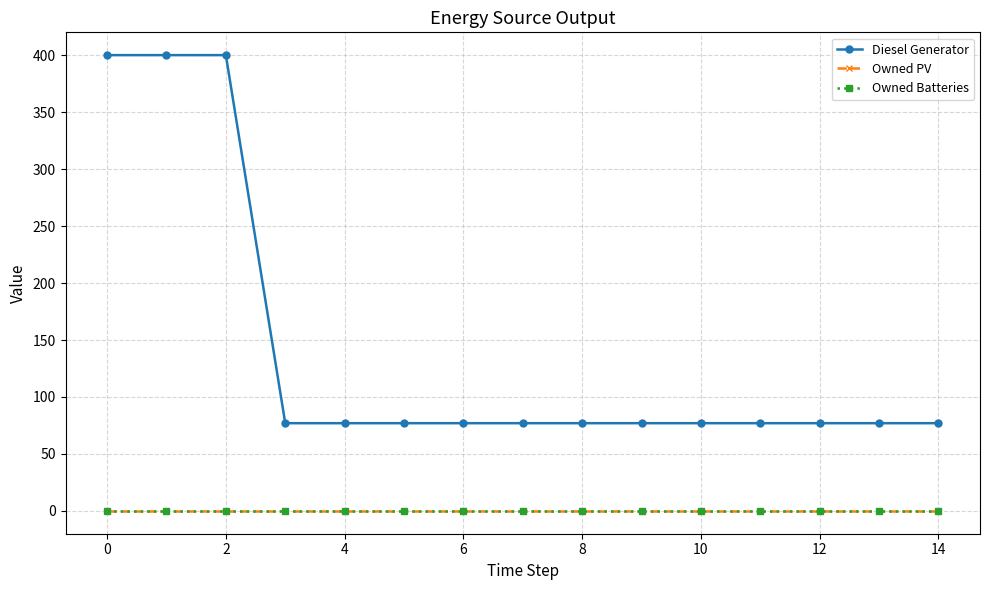

Which series has the largest total across all categories?

Diesel Generator